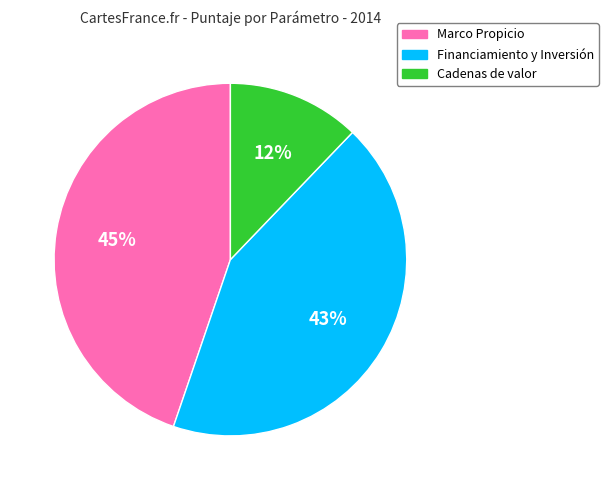

Which slice is the largest?

Marco Propicio